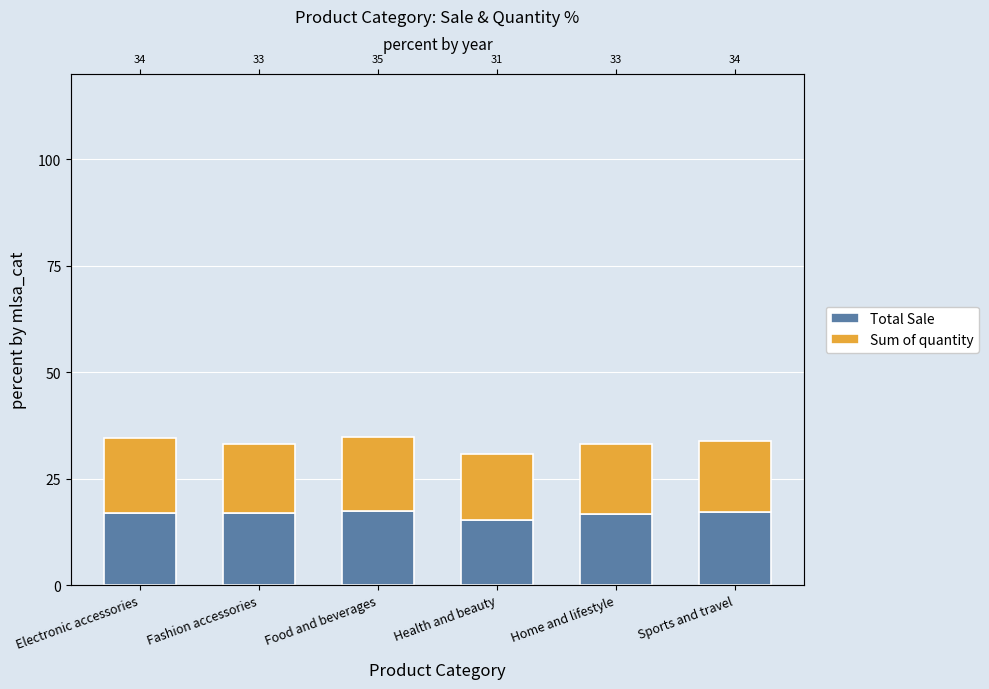

What is the difference between the Sum of quantity values at Fashion accessories and Electronic accessories?

1.3